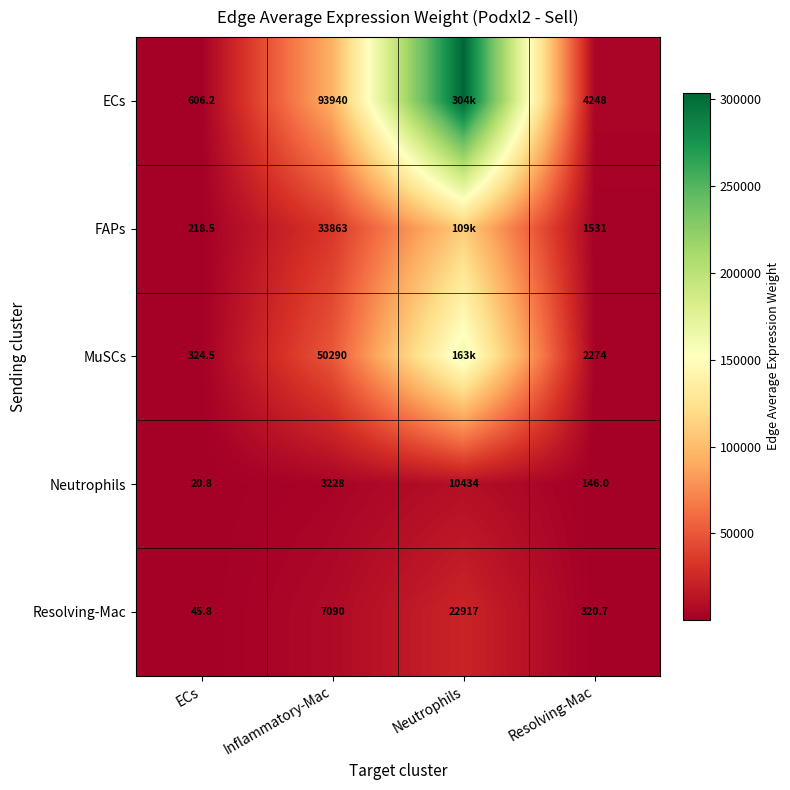

At which label does Resolving-Mac reach its peak?

Neutrophils